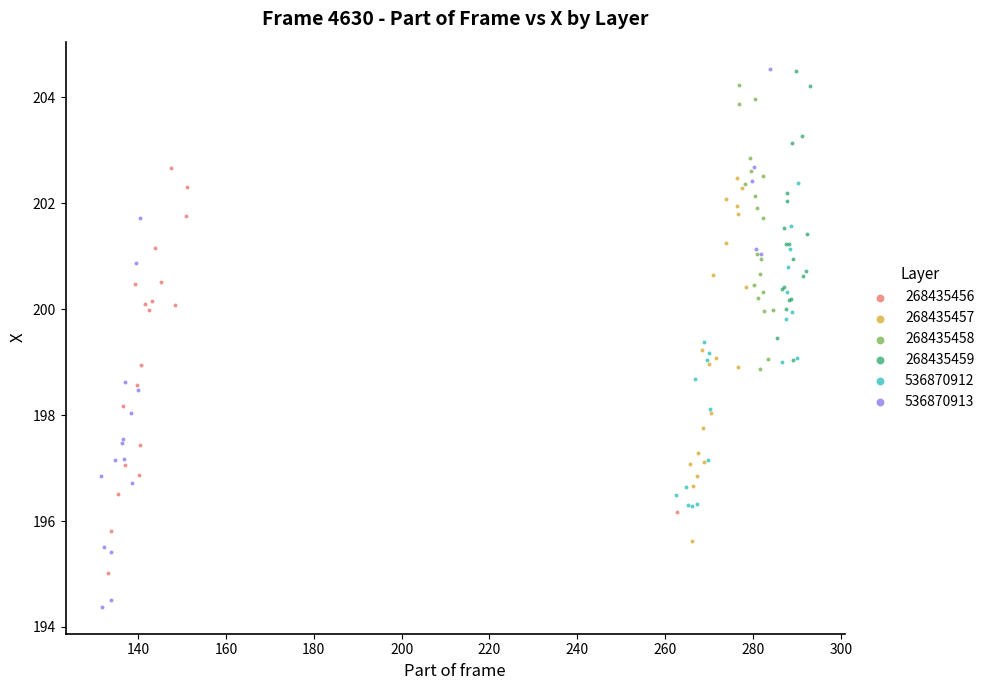

Which series contains the lowest Y value?

536870913